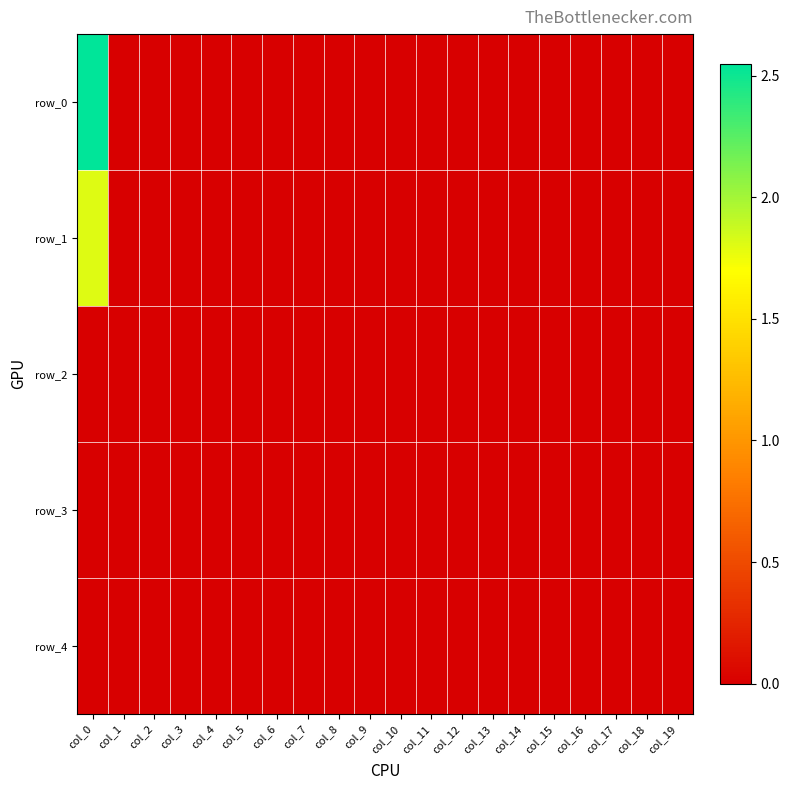

Rank the categories by row_1 value from highest to lowest.

col_0, col_1, col_2, col_3, col_4, col_5, col_6, col_7, col_8, col_9, col_10, col_11, col_12, col_13, col_14, col_15, col_16, col_17, col_18, col_19